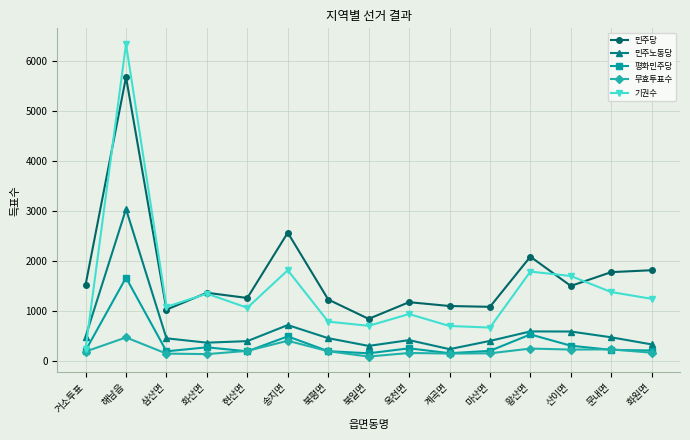

Read the 기권수 value at 문내면.

1381